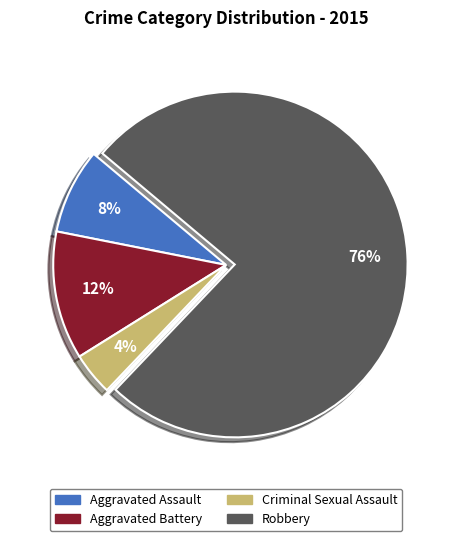

How many slices are in this pie chart?

4